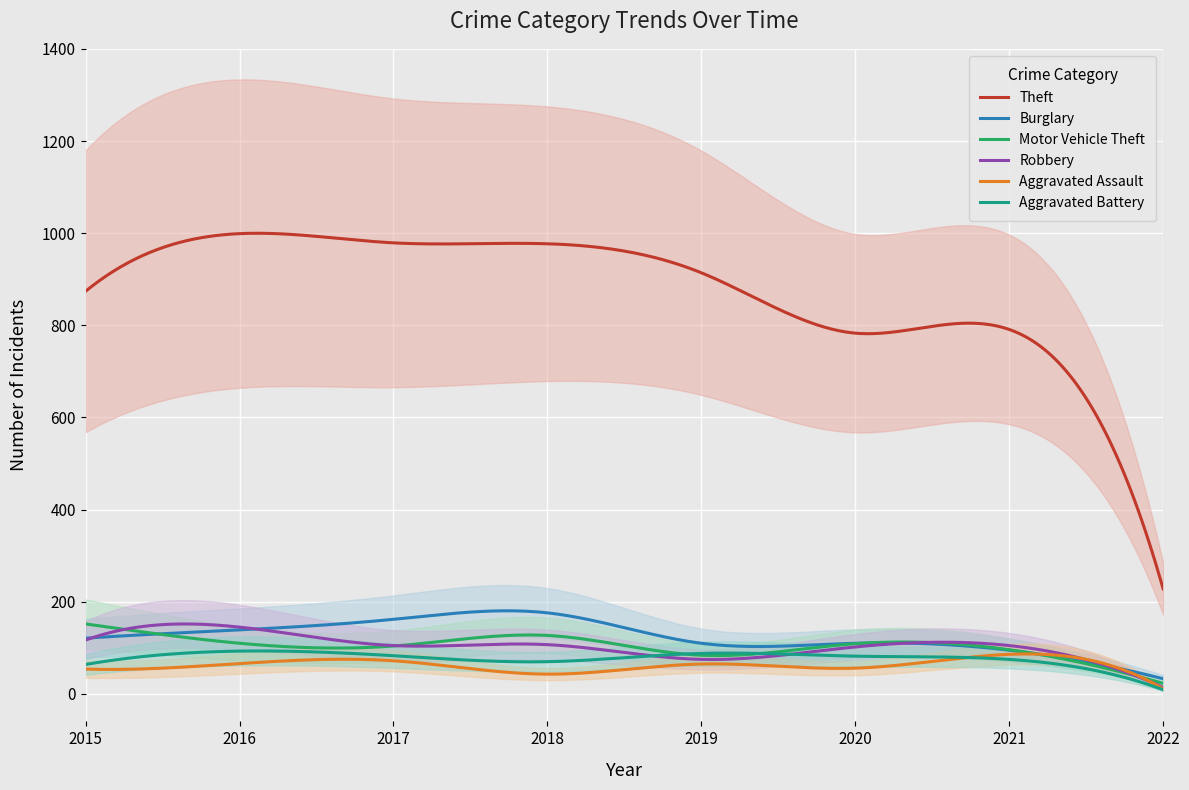

What is the sum of the Motor Vehicle Theft values at 2018 and 2016?

237